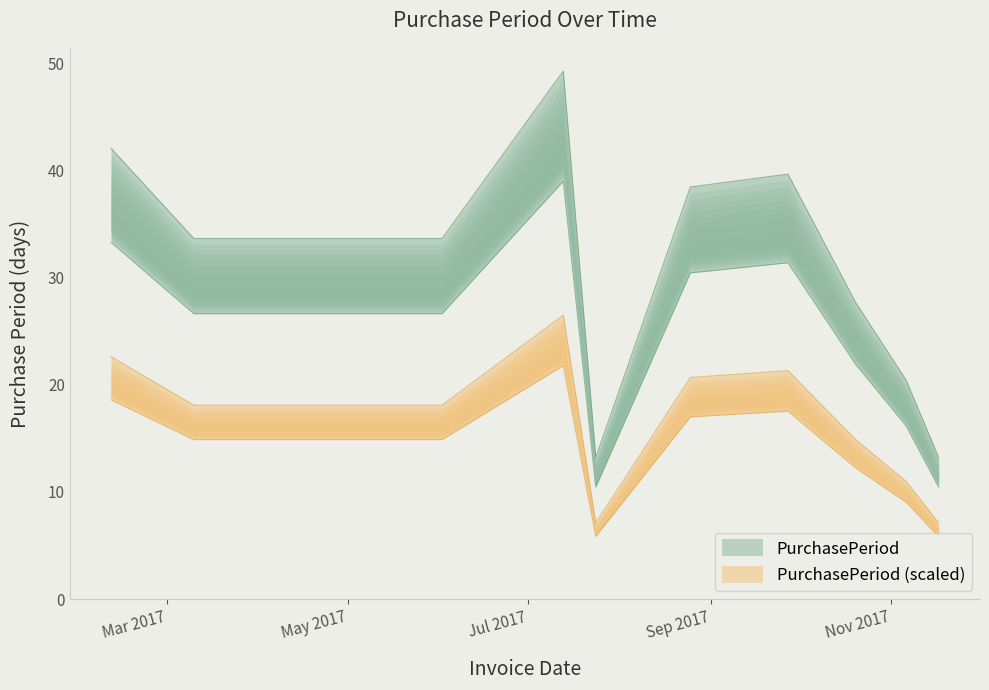

Rank the categories by value from lowest to highest.

2017-07-24, 2017-11-17, 2017-11-06, 2017-10-20, 2017-03-10, 2017-04-07, 2017-05-05, 2017-06-02, 2017-08-25, 2017-09-27, 2017-02-10, 2017-07-13